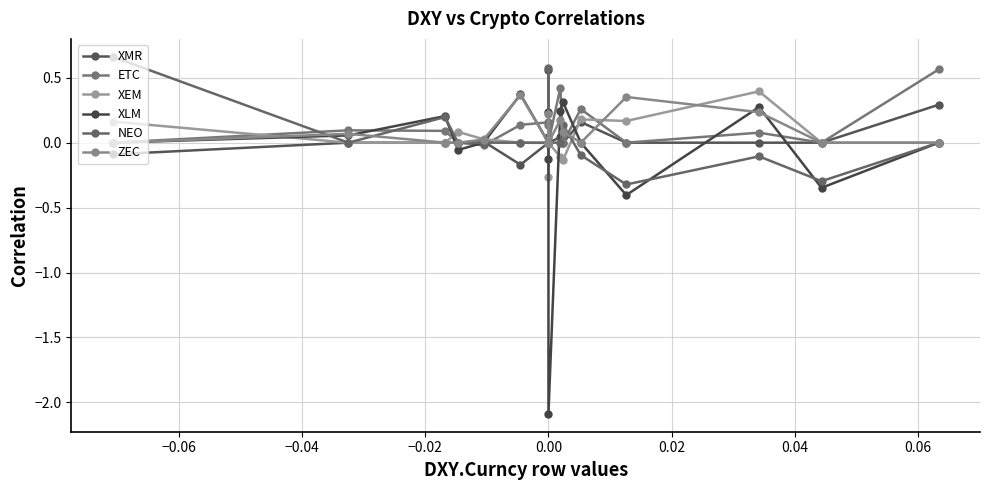

True or false: NEO and XEM cross at least once.

True